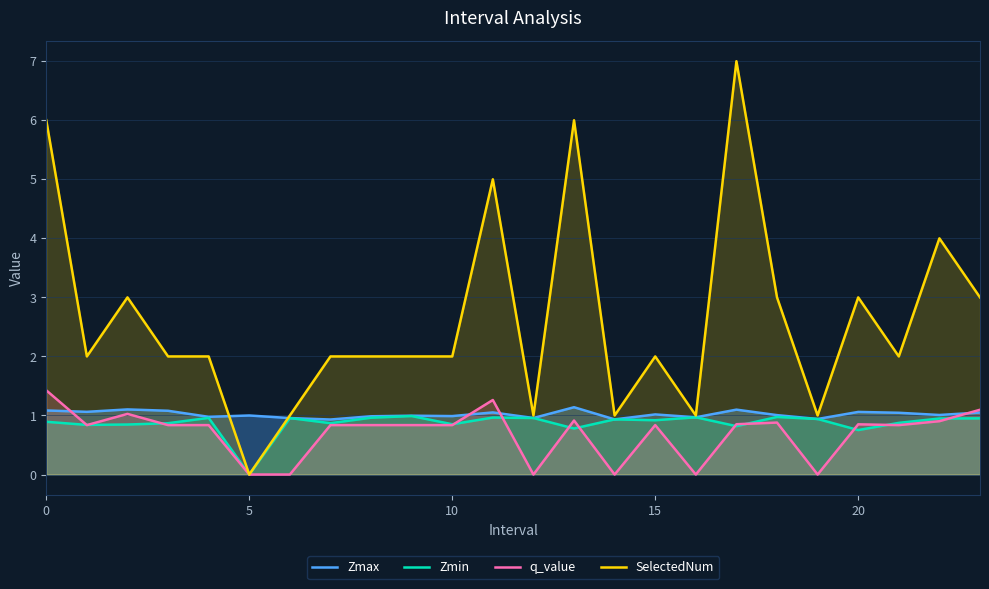

What is the label of the 14th point from the right?

10